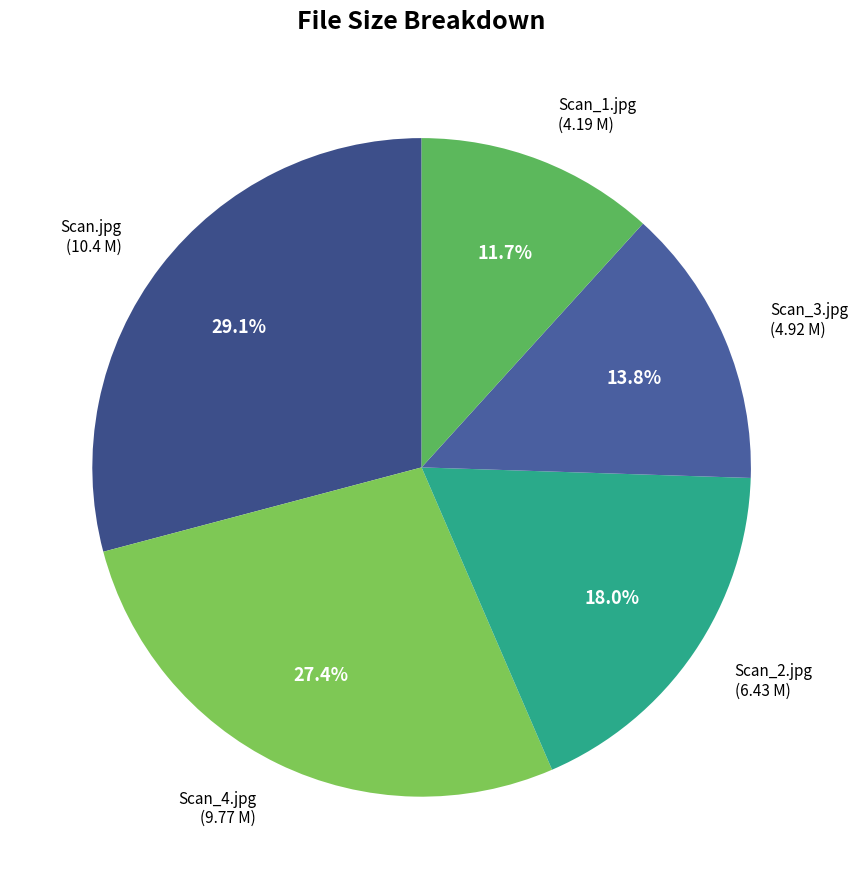

Is it true that Scan_2.jpg is 18% of the pie?

True